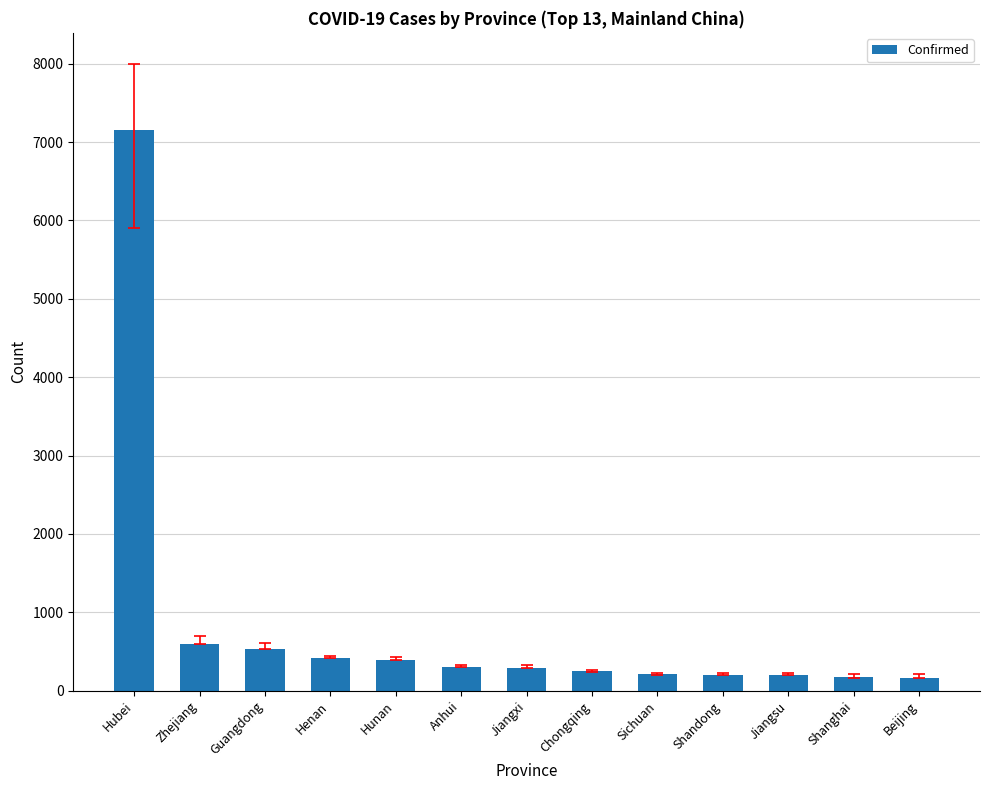

What is the average value?

837